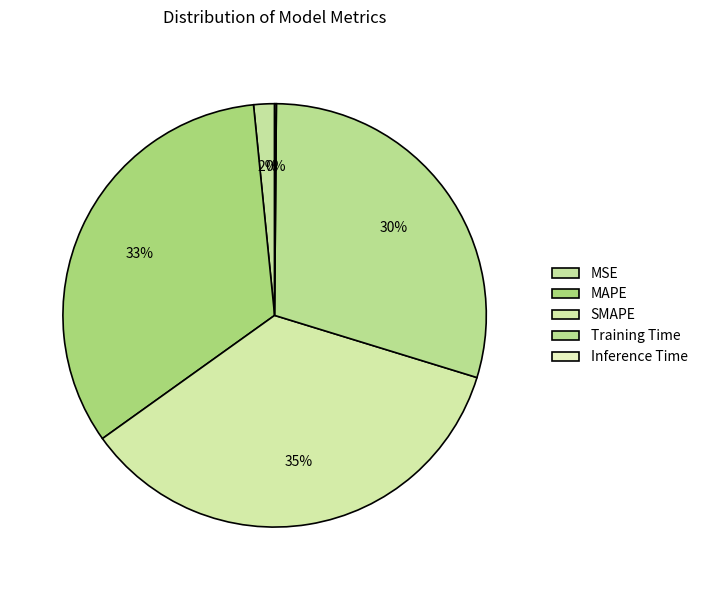

How many segments does this pie chart have?

5